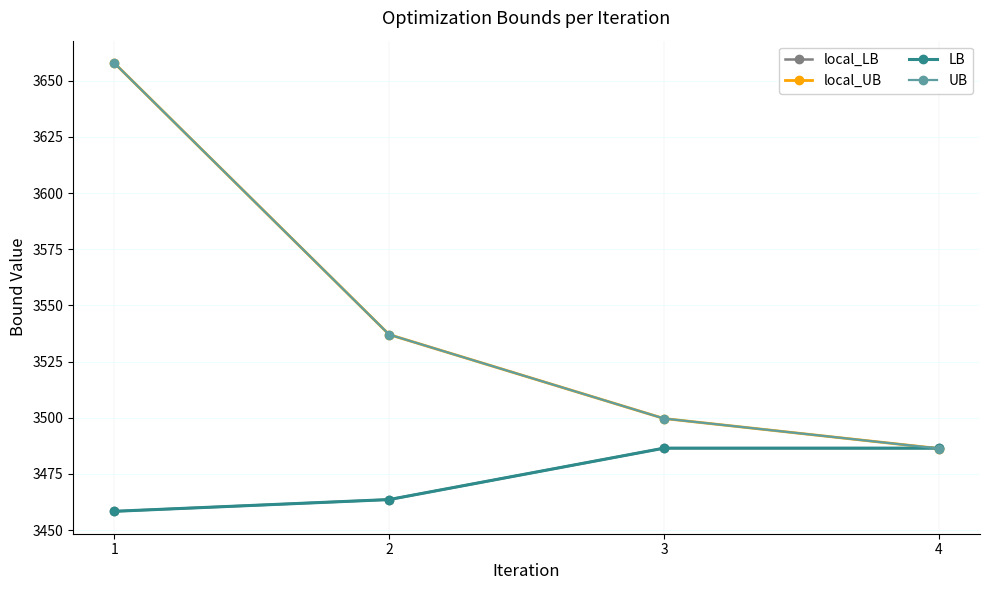

What is the sum of all local_LB values?

13894.9